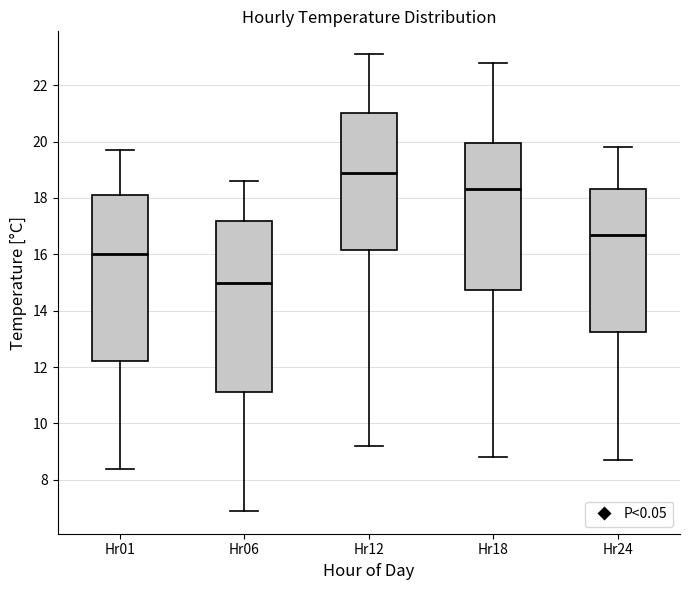

Which box has the highest median line?

Hr12